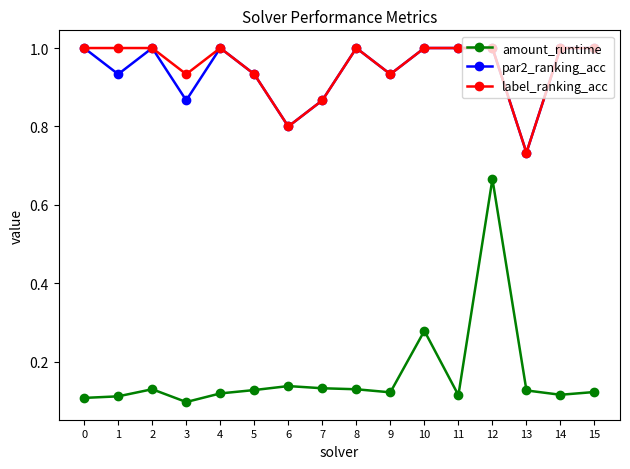

What is the highest value of the par2_ranking_acc series?

1.0